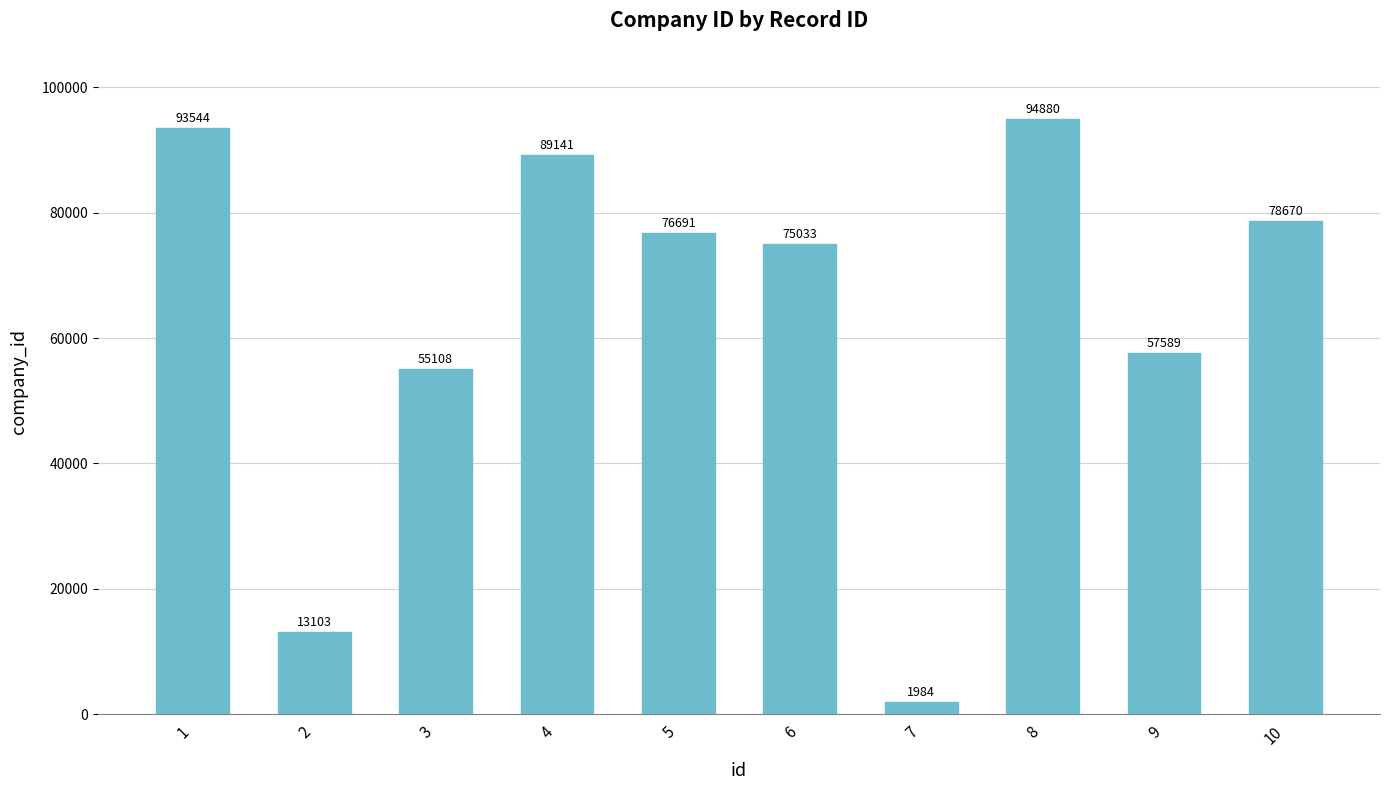

Rank the categories by value from highest to lowest.

8, 1, 4, 10, 5, 6, 9, 3, 2, 7